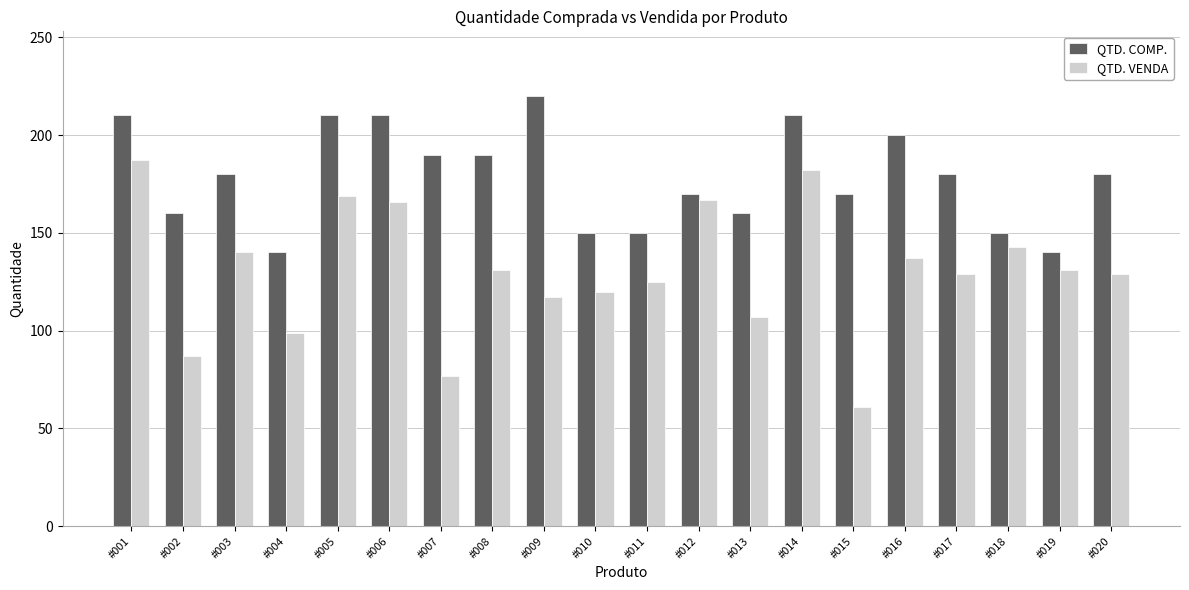

The QTD. COMP. series shows 150 at #018. True or false?

True